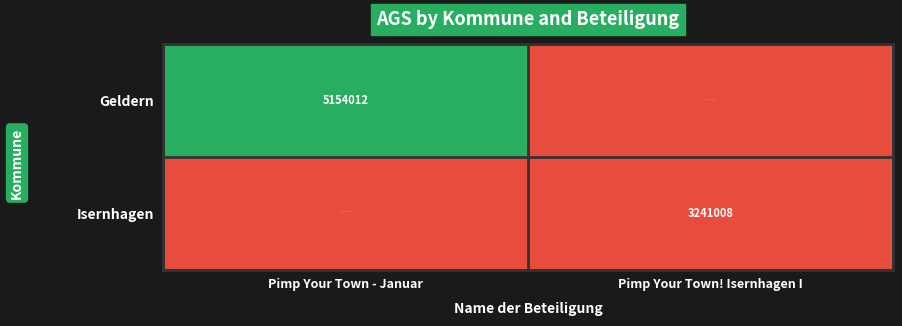

The value of Isernhagen at Pimp Your Town! Isernhagen I is 4809267. True or false?

False